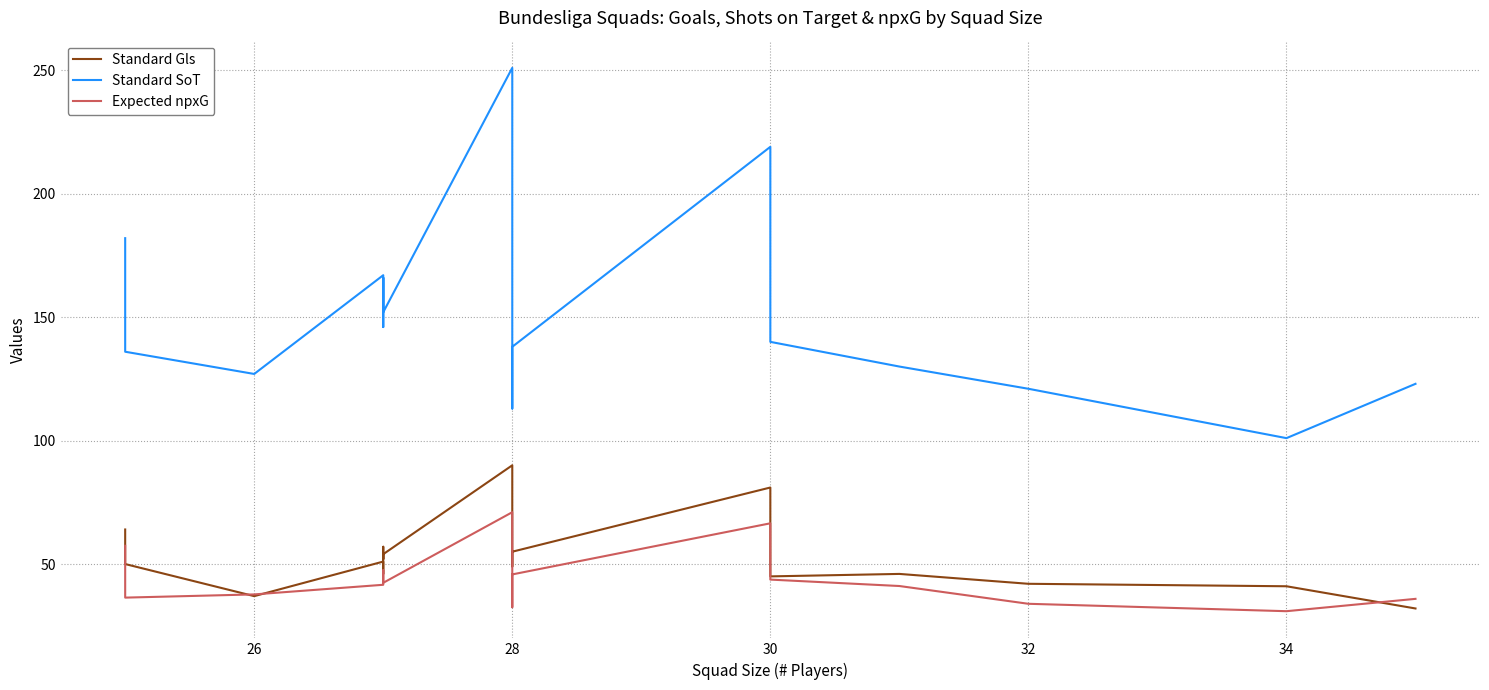

How many series are shown in this chart?

3